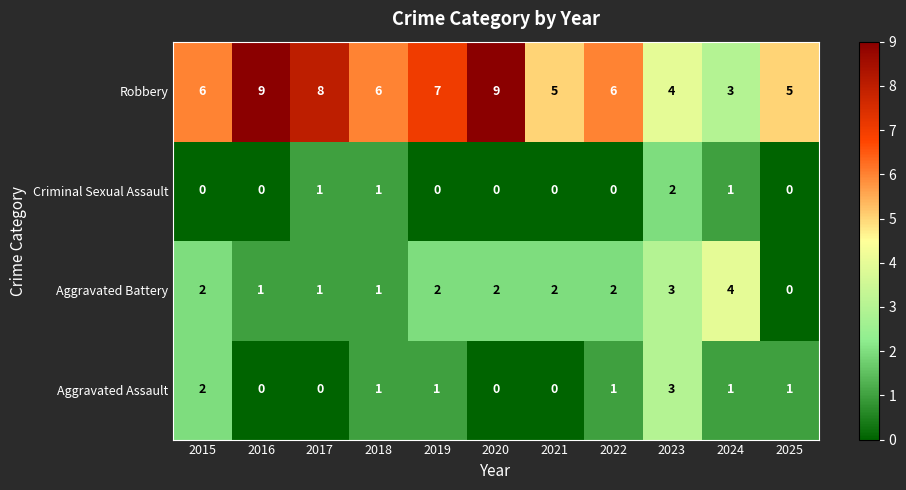

At which label does Criminal Sexual Assault reach its peak?

2023